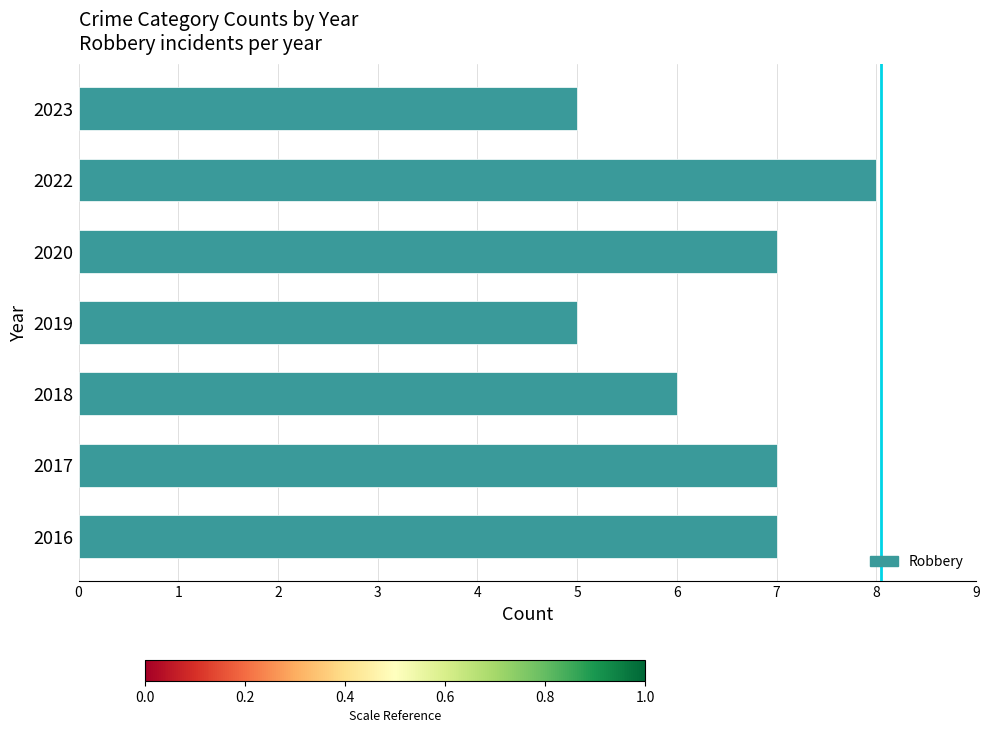

Read the value at 2020.

7